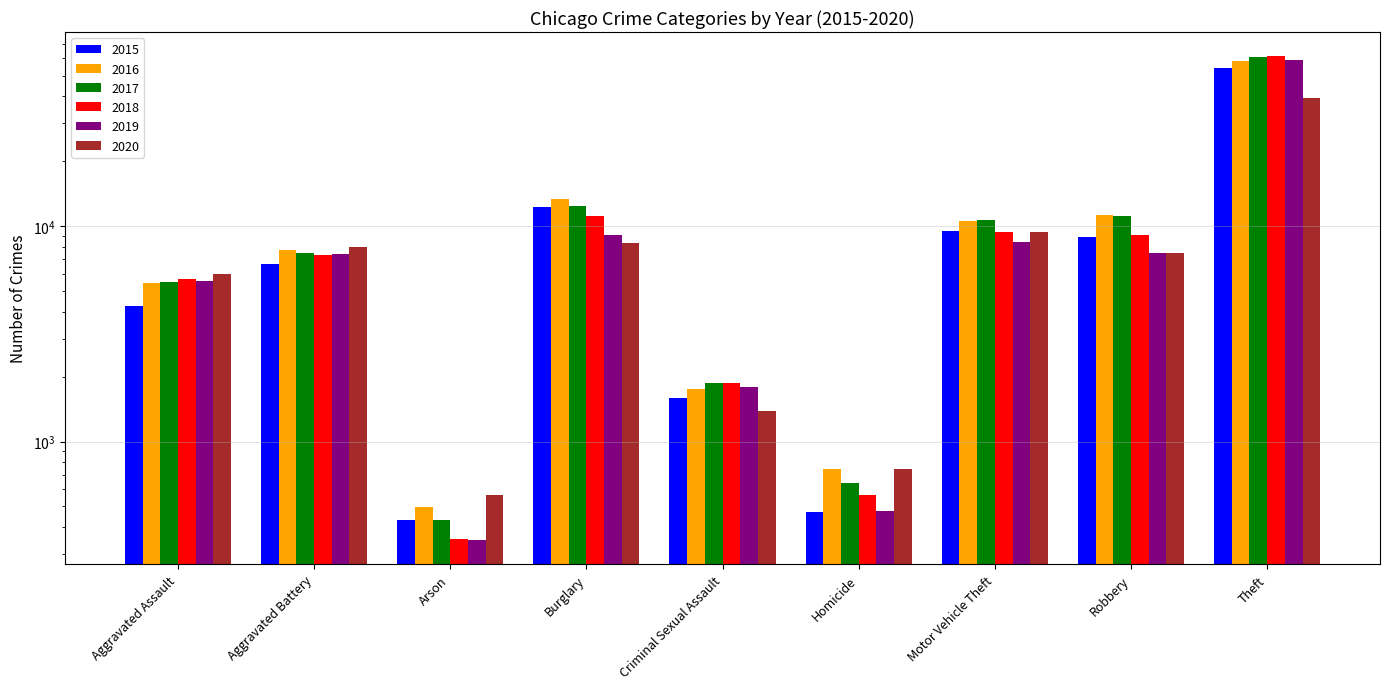

What is the total value across all series at Homicide?

3657